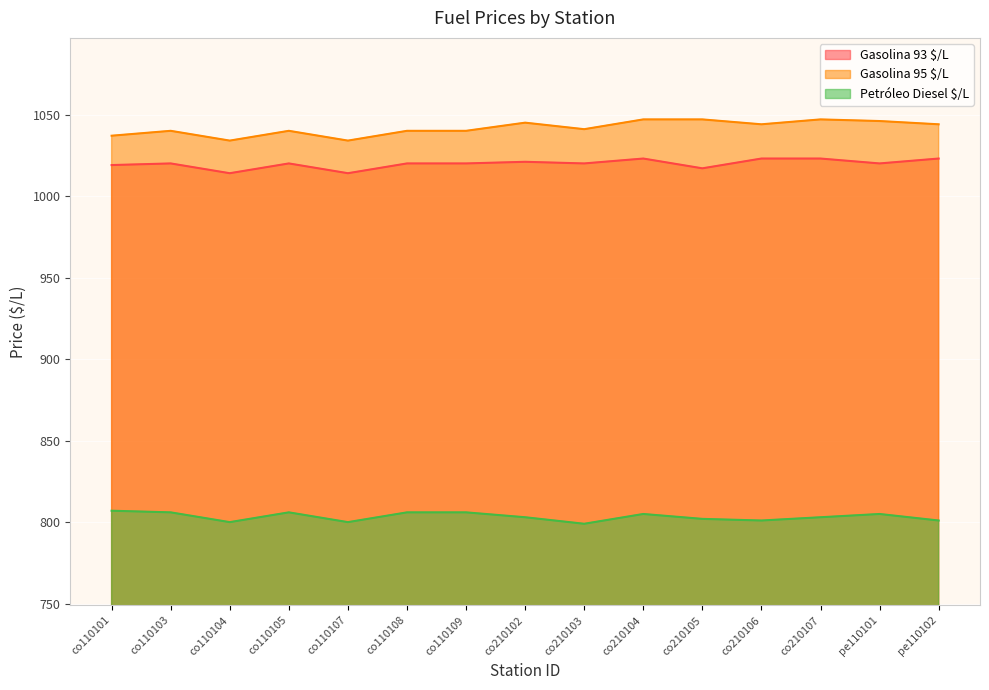

Reading left to right, transcribe all the data shown in this chart.

Gasolina 93 $/L: 1019	1020	1014	1020	1014	1020	1020	1021	1020	1023	1017	1023	1023	1020	1023
Gasolina 95 $/L: 1037	1040	1034	1040	1034	1040	1040	1045	1041	1047	1047	1044	1047	1046	1044
Petróleo Diesel $/L: 807	806	800	806	800	806	806	803	799	805	802	801	803	805	801